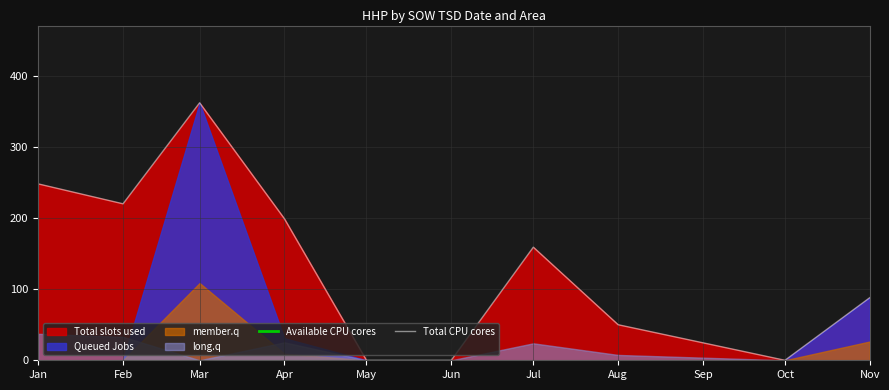

Read the Total CPU cores value at Nov.

88